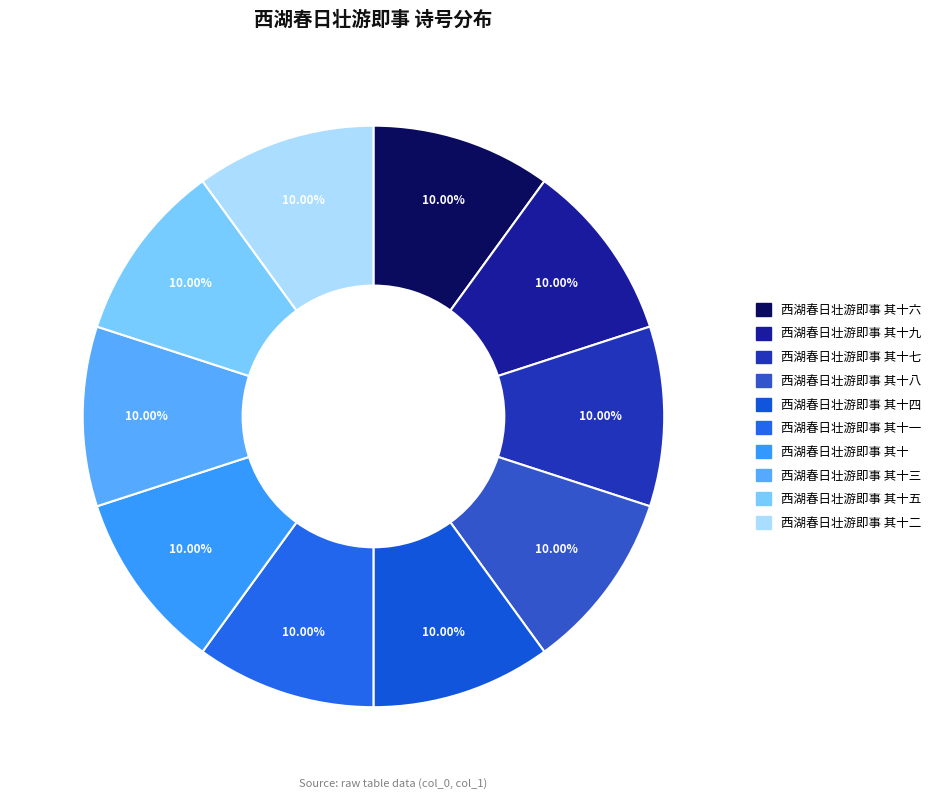

Between 西湖春日壮游即事 其十七 and 西湖春日壮游即事 其十四, which is larger?

西湖春日壮游即事 其十七